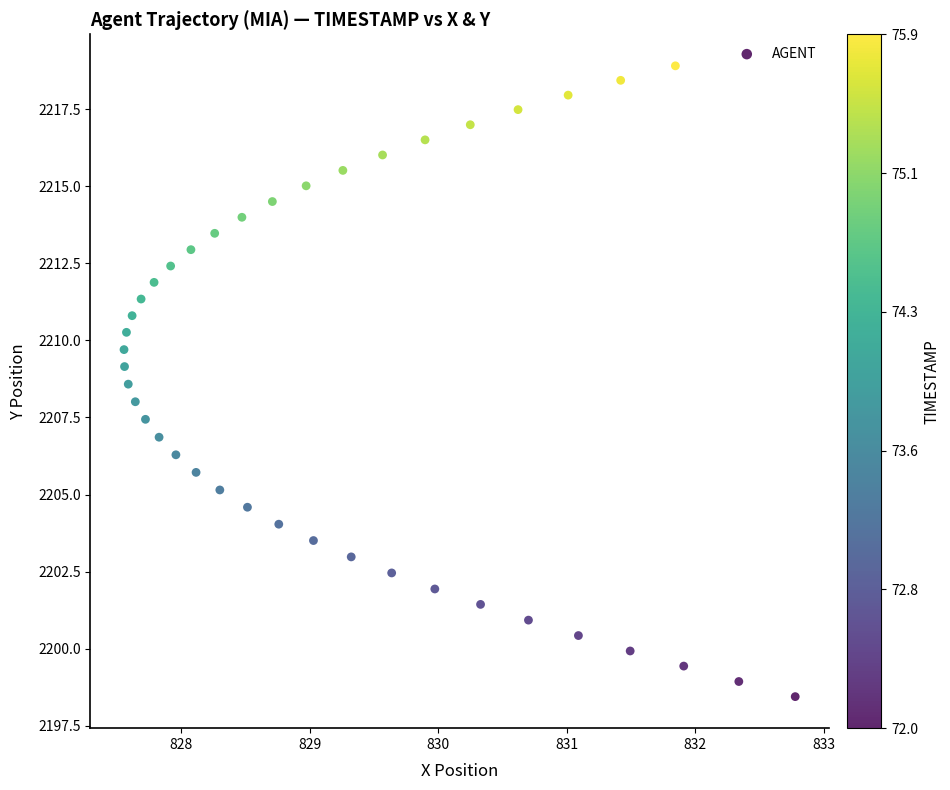

What is the range of X values (max minus min)?

5.2